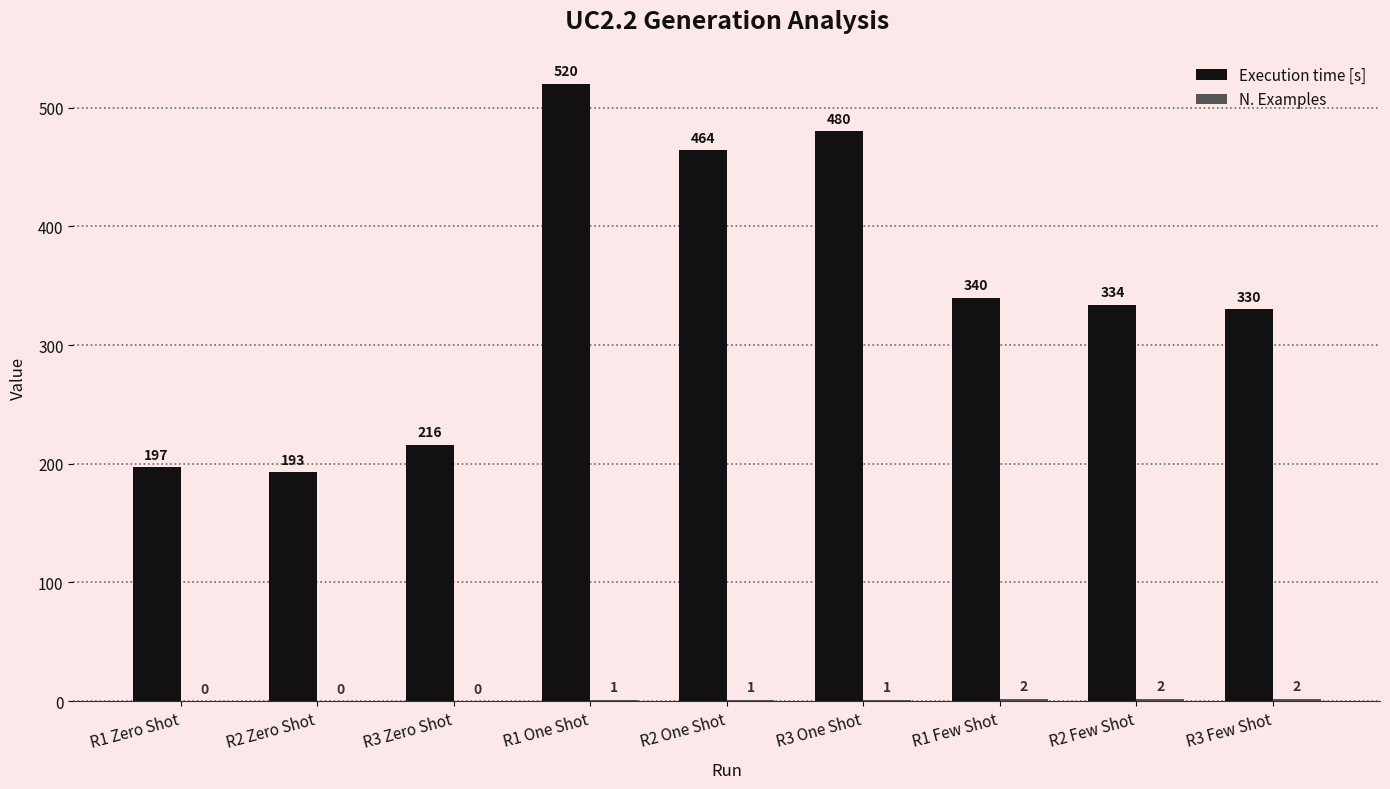

Between R1 Zero Shot and R2 Zero Shot, which series saw the biggest shift?

Execution time [s]